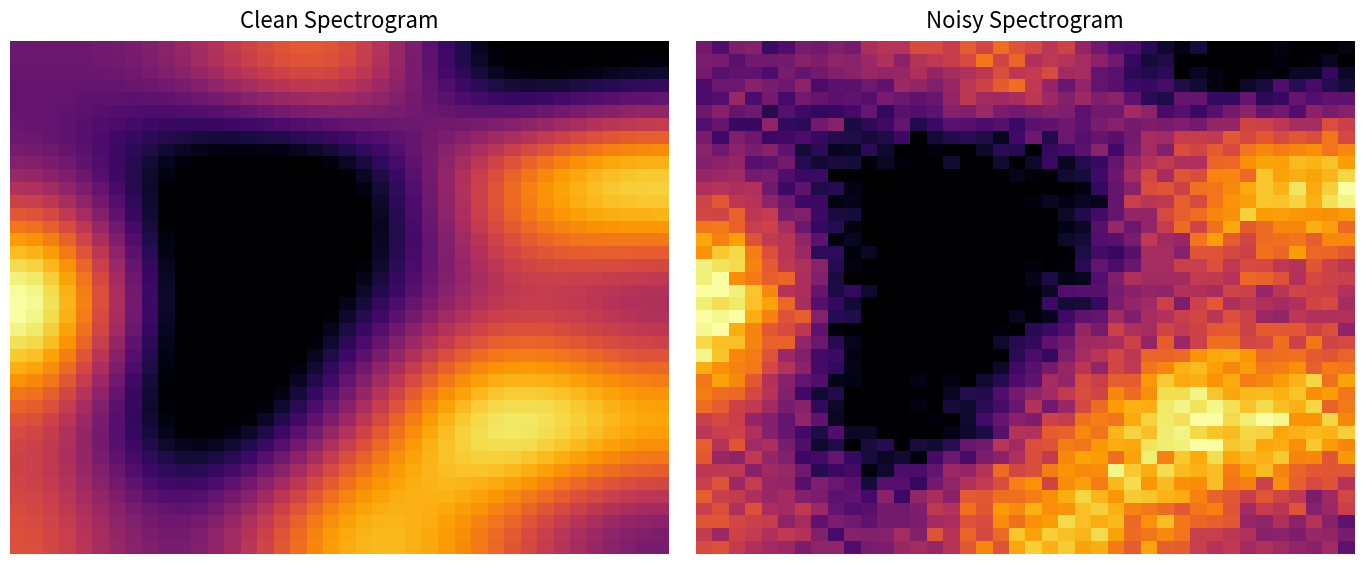

At which category is the sum across all series the highest?

31